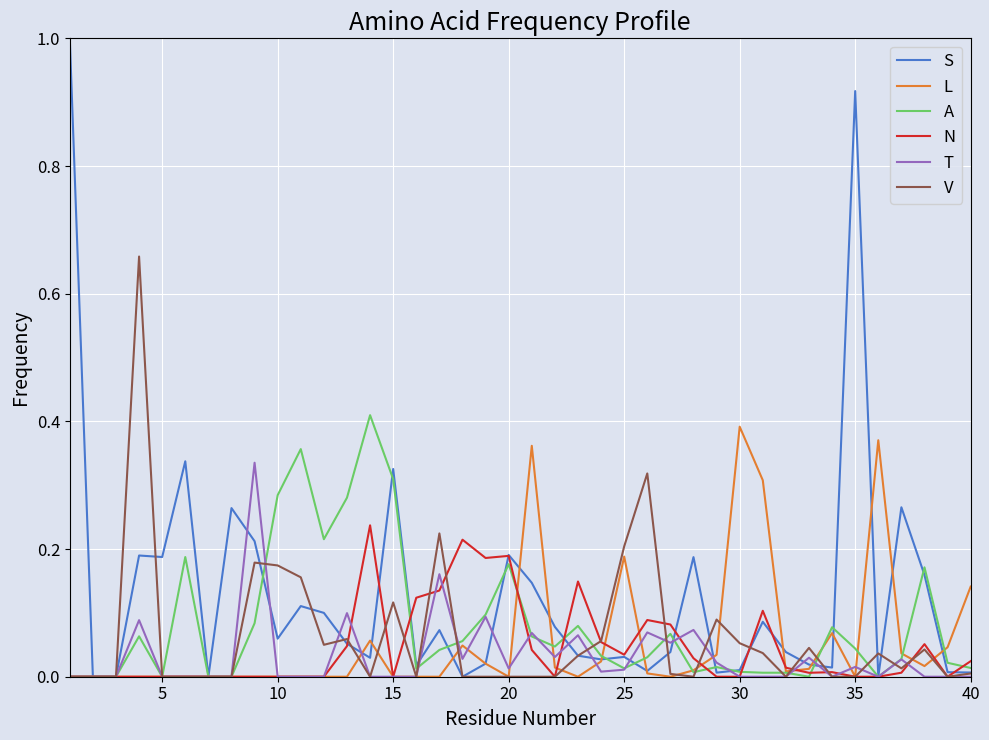

How many categories are shown in the chart?

40